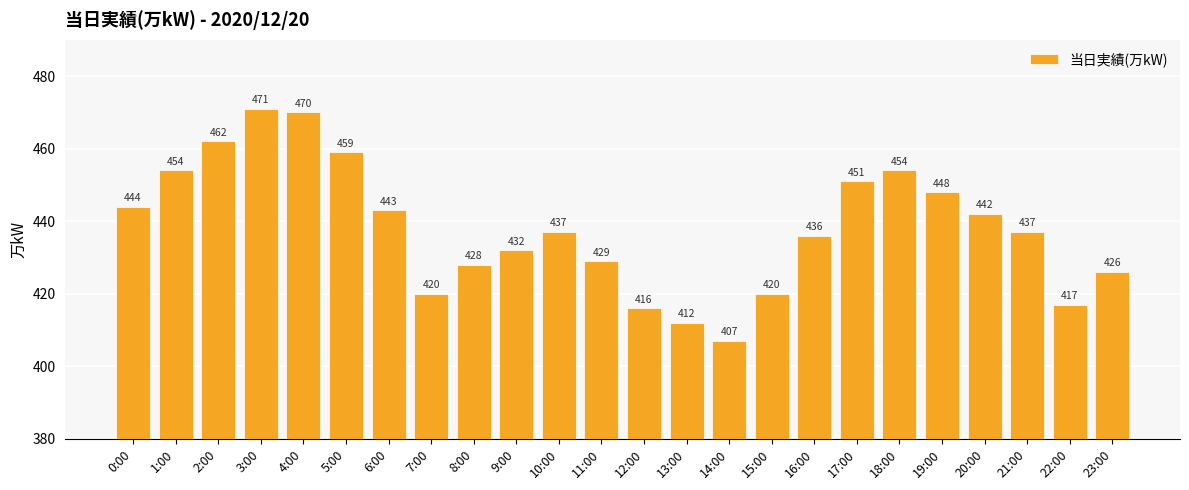

Approximately how many times larger is the value at 11:00 compared to 4:00?

0.9